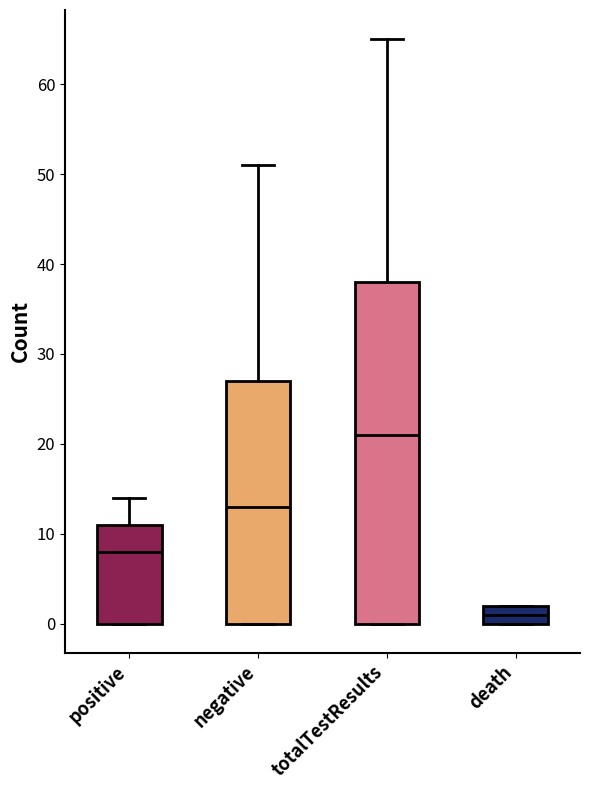

Where does the median line of the box for positive sit on the y-axis? The values are not printed on the chart, so give them approximately, as read against the axis.

8